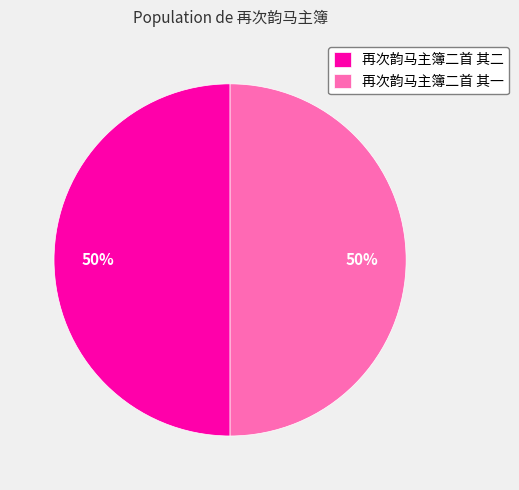

To the nearest percent, what is the average slice percentage?

50%